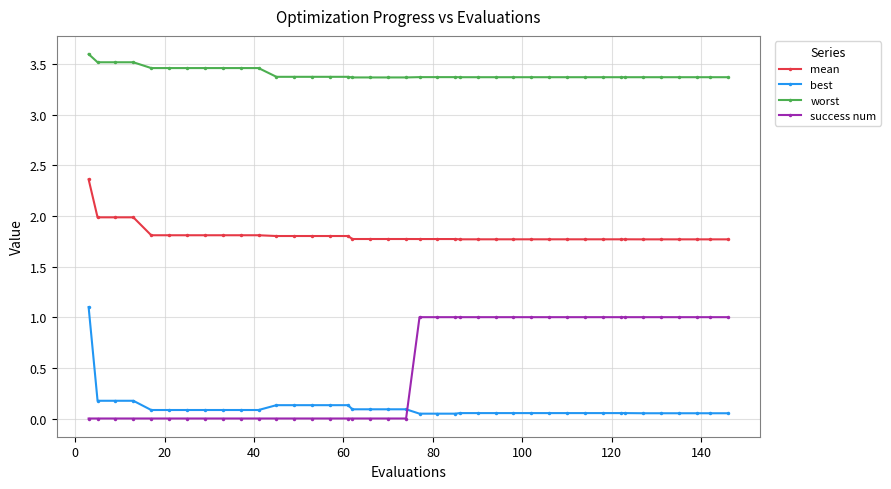

What is the average value of the mean series?

1.8